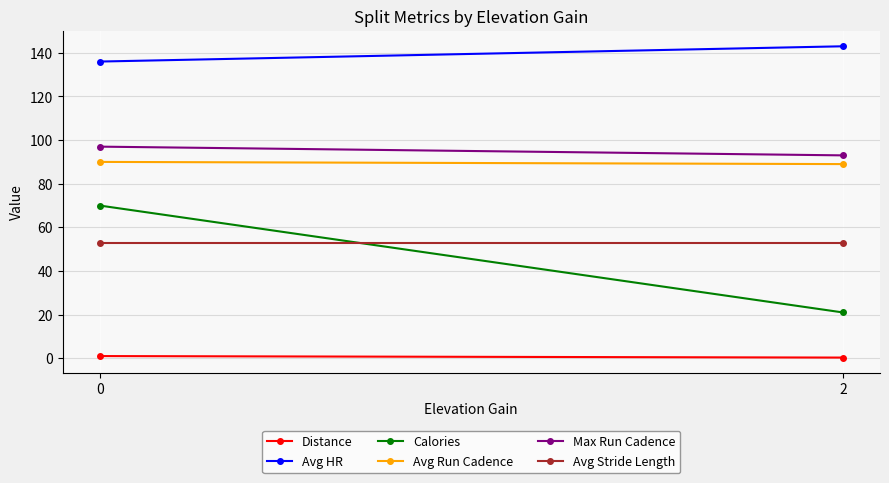

At which category does the chart reach its peak across all series?

2